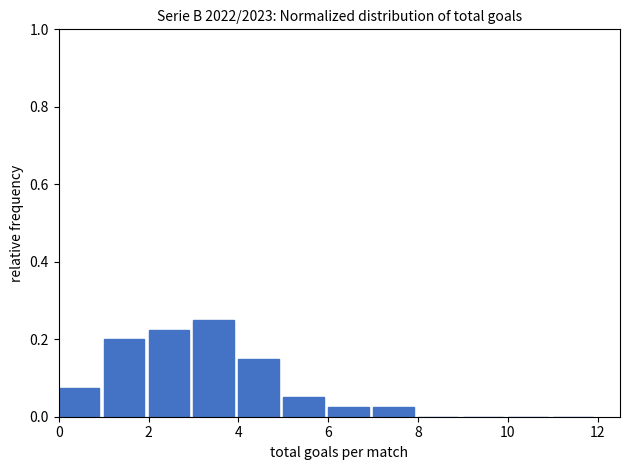

Reading left to right, transcribe this chart: for each bar, give the range it covers on the x-axis and its height. The values are not printed on the chart, so give them approximately, as read against the axis.

0 to 1: 0.08
1 to 2: 0.20
2 to 3: 0.22
3 to 4: 0.26
4 to 5: 0.16
5 to 6: 0.06
6 to 7: 0.02
7 to 8: 0.02
8 to 9: 0
9 to 10: 0
10 to 11: 0
11 to 12: 0